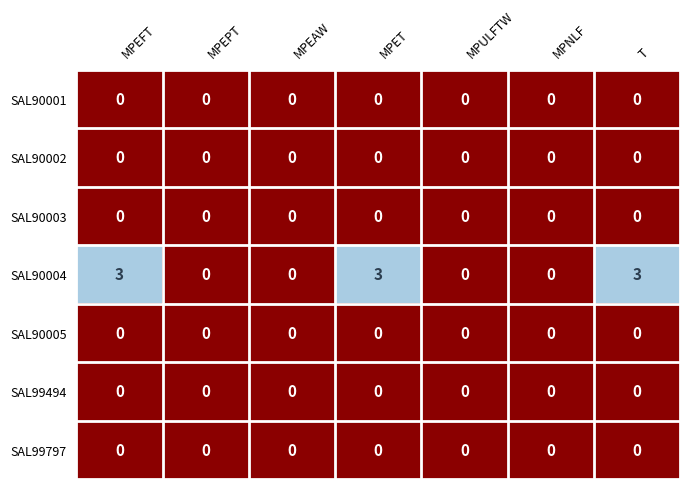

Between MPEPT and T, which series saw the biggest shift?

SAL90004